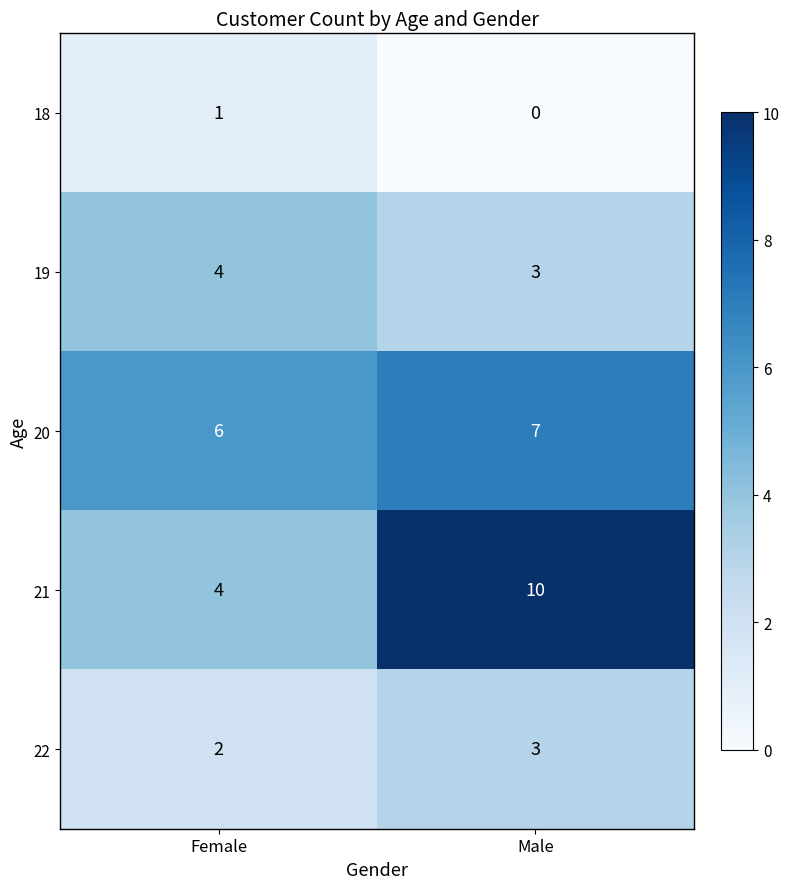

Reading left to right, what are all the values shown in this chart?

18: Female=1	Male=0
19: Female=4	Male=3
20: Female=6	Male=7
21: Female=4	Male=10
22: Female=2	Male=3